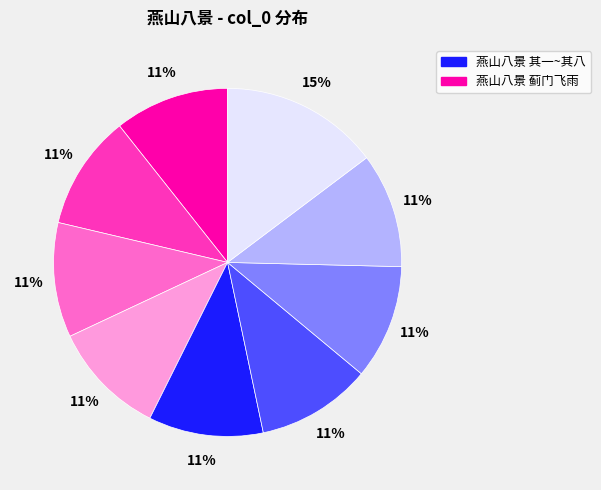

To the nearest percent, what is the average slice percentage?

11%